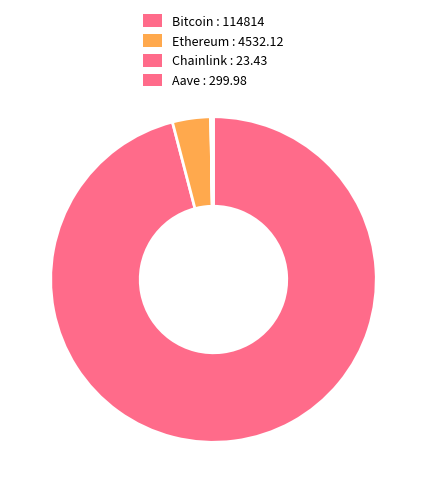

Is it true that Ethereum is 12% of the pie?

False